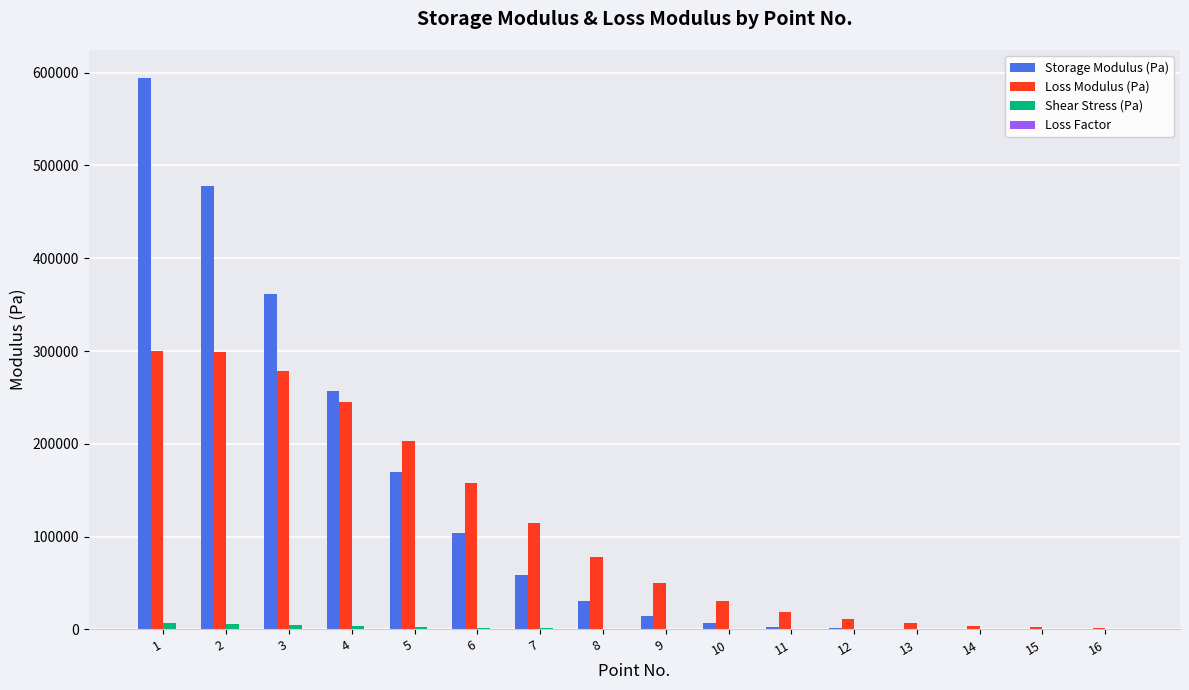

Which series changed the most between 7 and 16?

Loss Modulus (Pa)